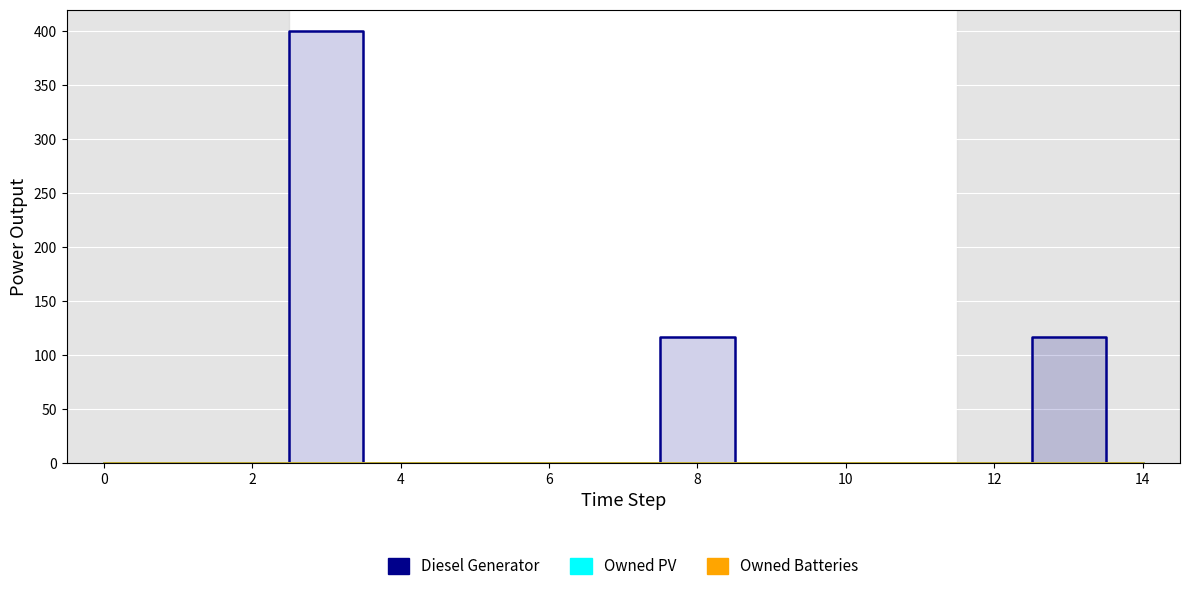

Reading left to right, extract all data points from this chart.

Diesel Generator: 0	0	0	400	0	0	0	0	116	0	0	0	0	116	0
Owned PV: 0	0	0	0	0	0	0	0	0	0	0	0	0	0	0
Owned Batteries: 0	0	0	0	0	0	0	0	0	0	0	0	0	0	0